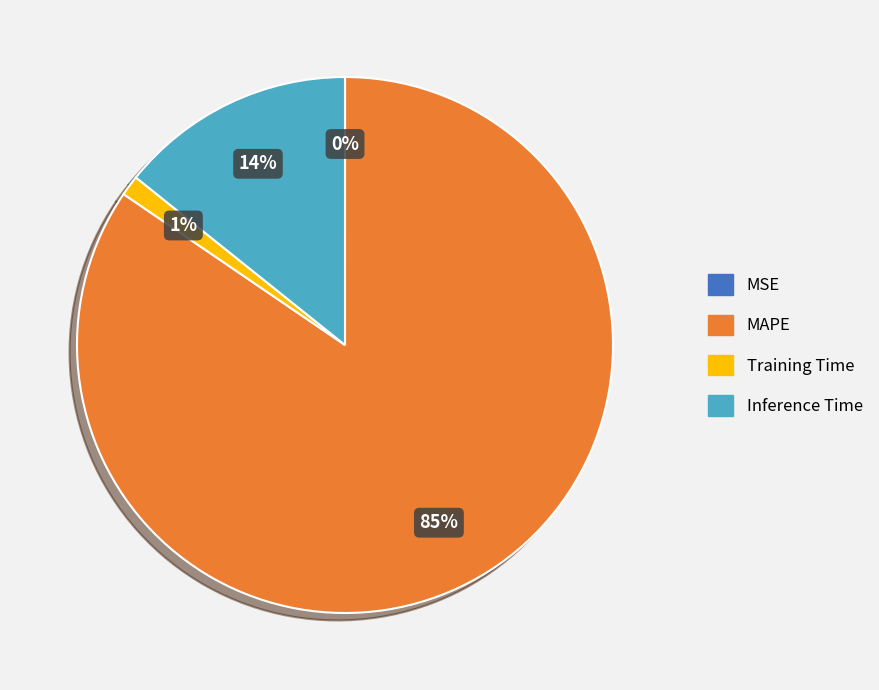

To the nearest percent, what portion does MAPE represent?

85%